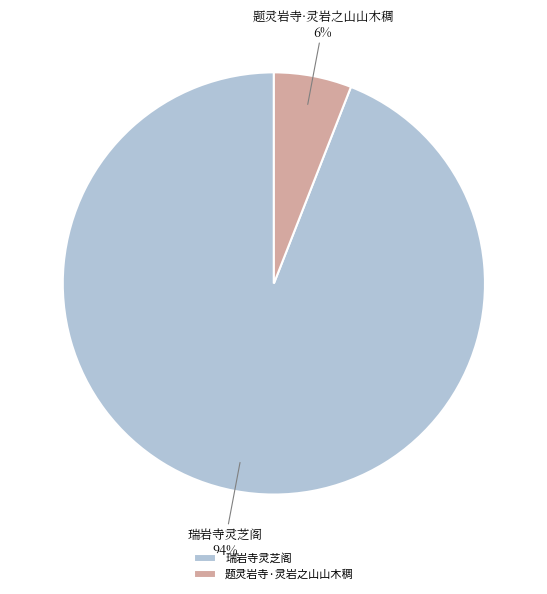

How many slices are in this pie chart?

2